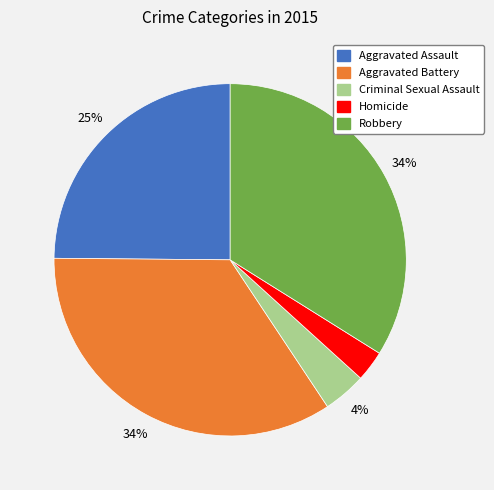

Approximately how many times larger is the value at Robbery compared to Aggravated Assault?

1.4